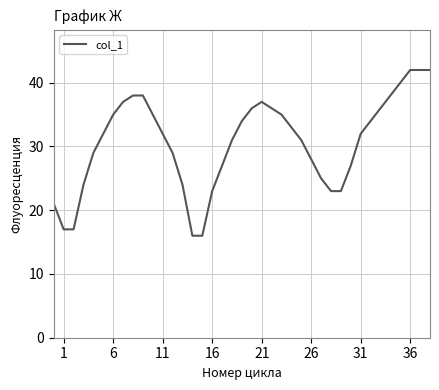

What is the maximum value shown in the chart?

42